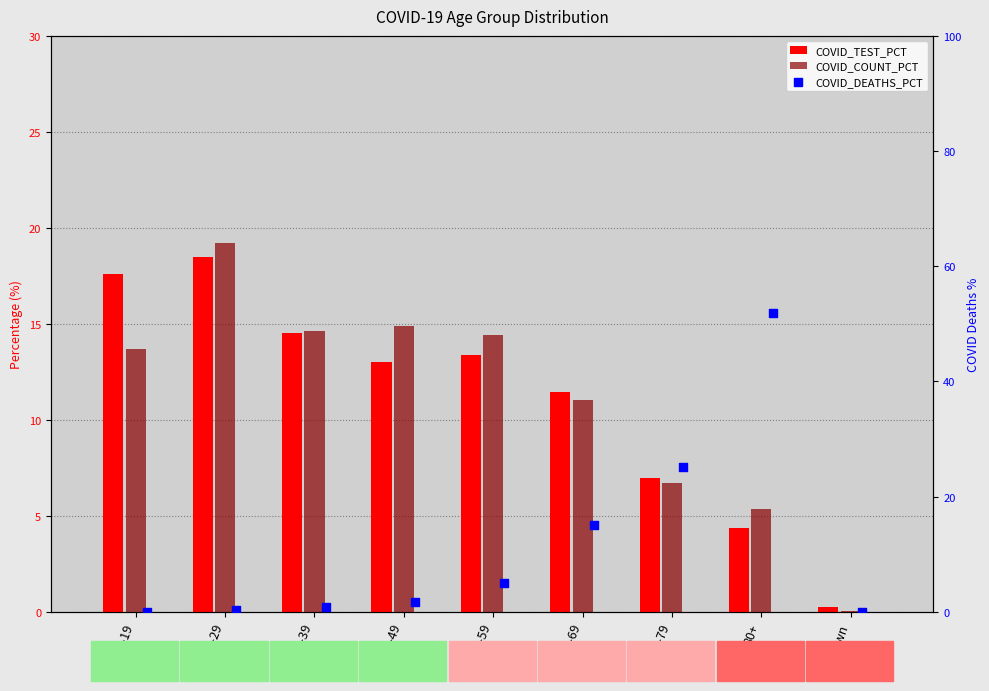

Which series has the largest total across all categories?

COVID_COUNT_PCT